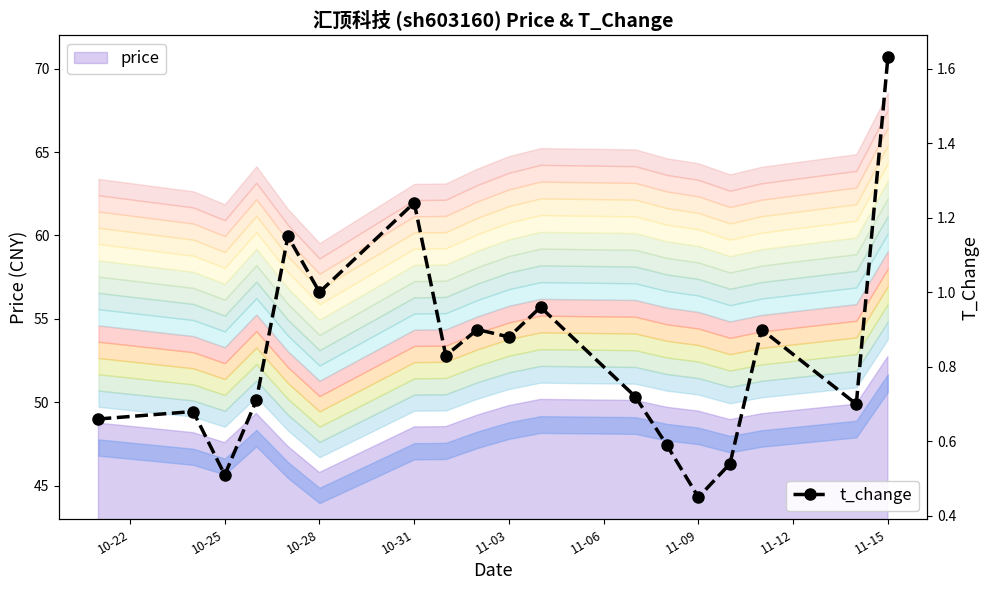

True or false: t_change has more than 1 interior local peaks.

True